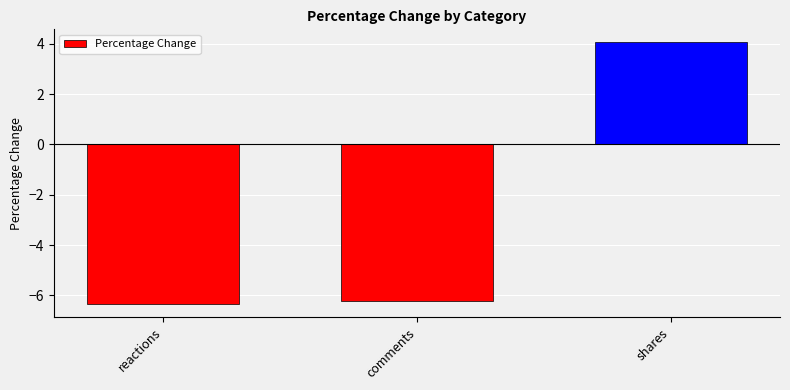

How many bars are there in total?

3